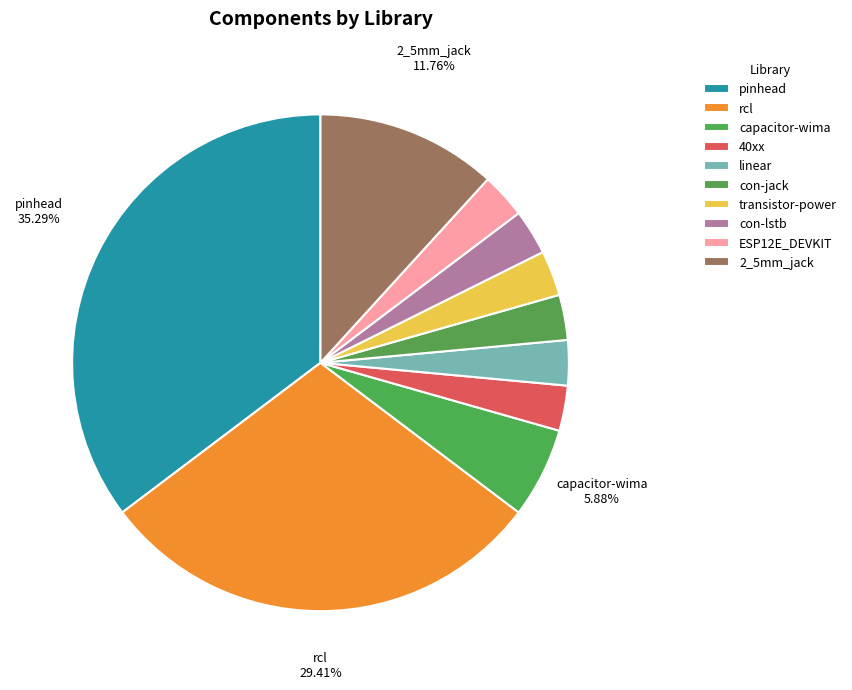

Count the number of slices in the pie.

10